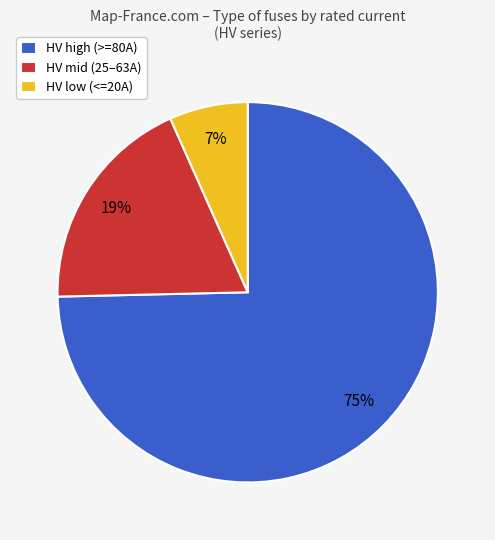

Rank the categories by value from lowest to highest.

HV low (<=20A), HV mid (25–63A), HV high (>=80A)